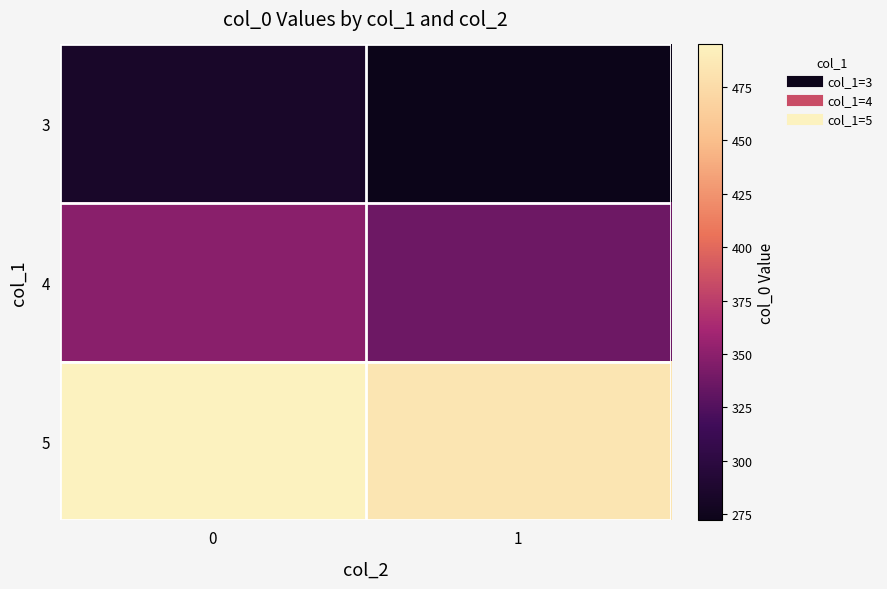

Rank the series at 0 from highest to lowest value.

5, 4, 3